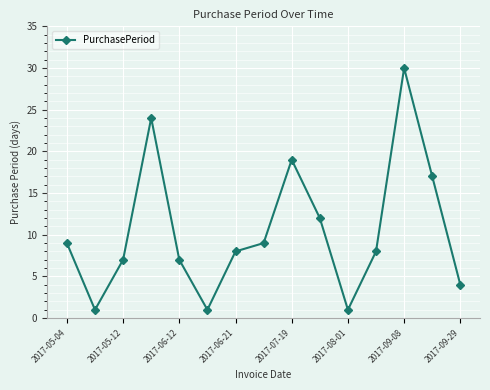

True or false: there are more than 2 points higher than both neighbors.

True